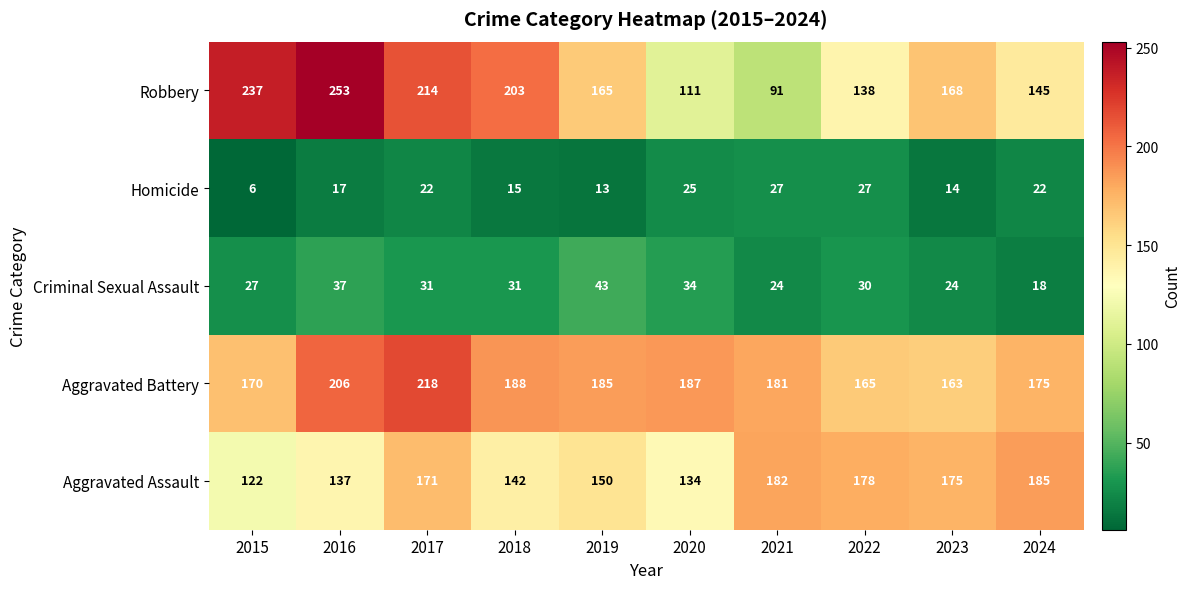

List the series in order of their peak value, lowest first.

Homicide, Criminal Sexual Assault, Aggravated Assault, Aggravated Battery, Robbery